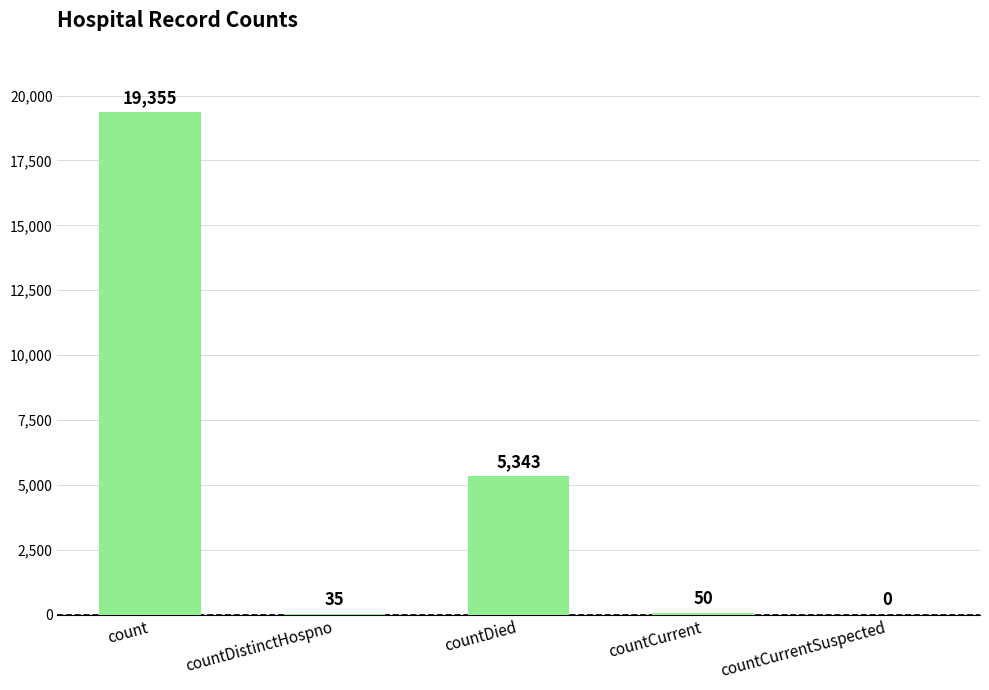

What is the sum of the values at countDied and countCurrentSuspected?

5343